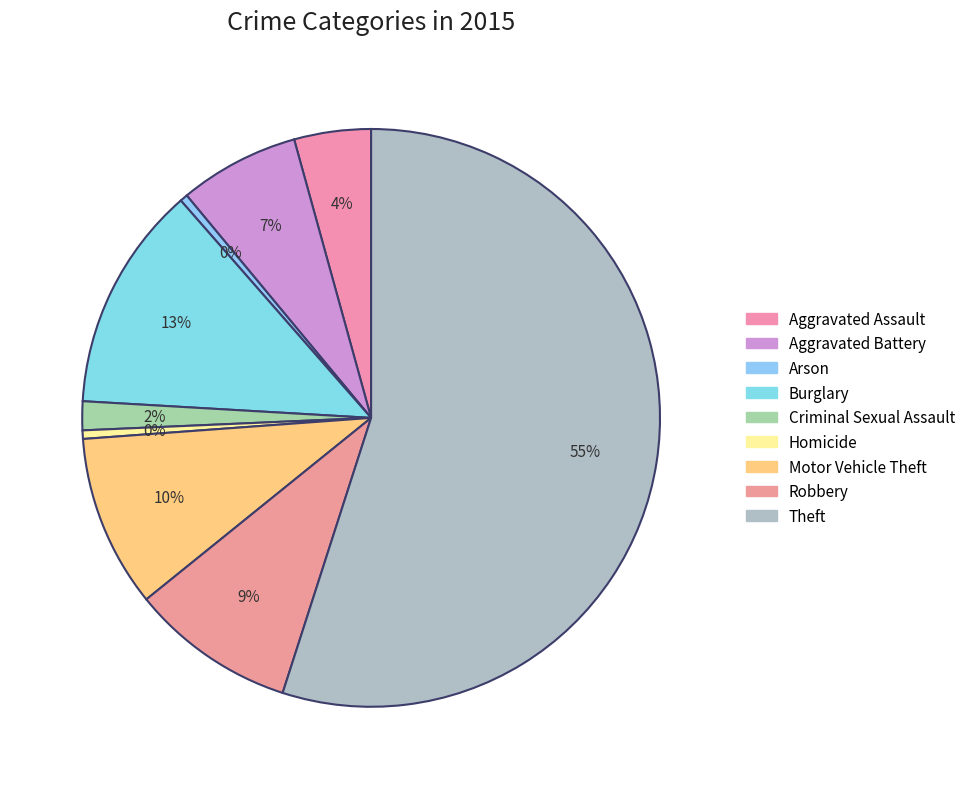

What is the smallest slice in the pie chart?

Arson